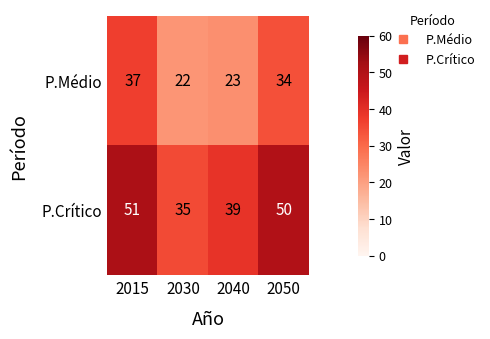

True or false: P.Médio has a value of 29 at 2030.

False